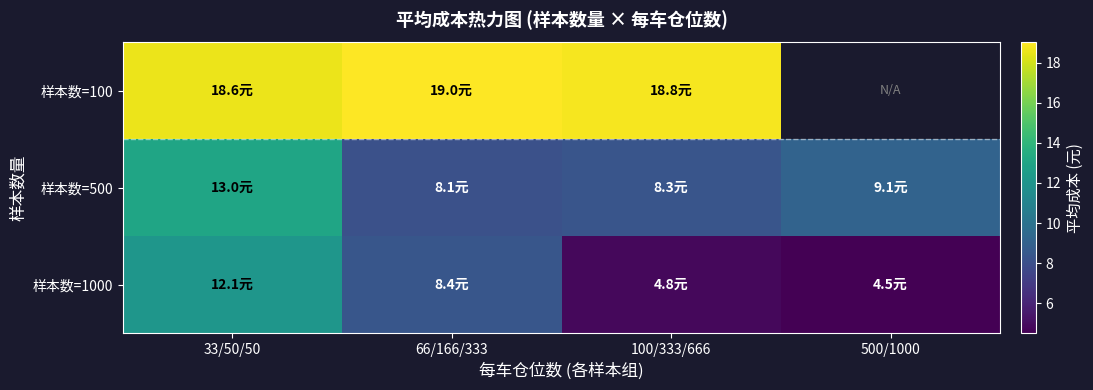

Which label corresponds to the smallest value in the chart?

500/1000